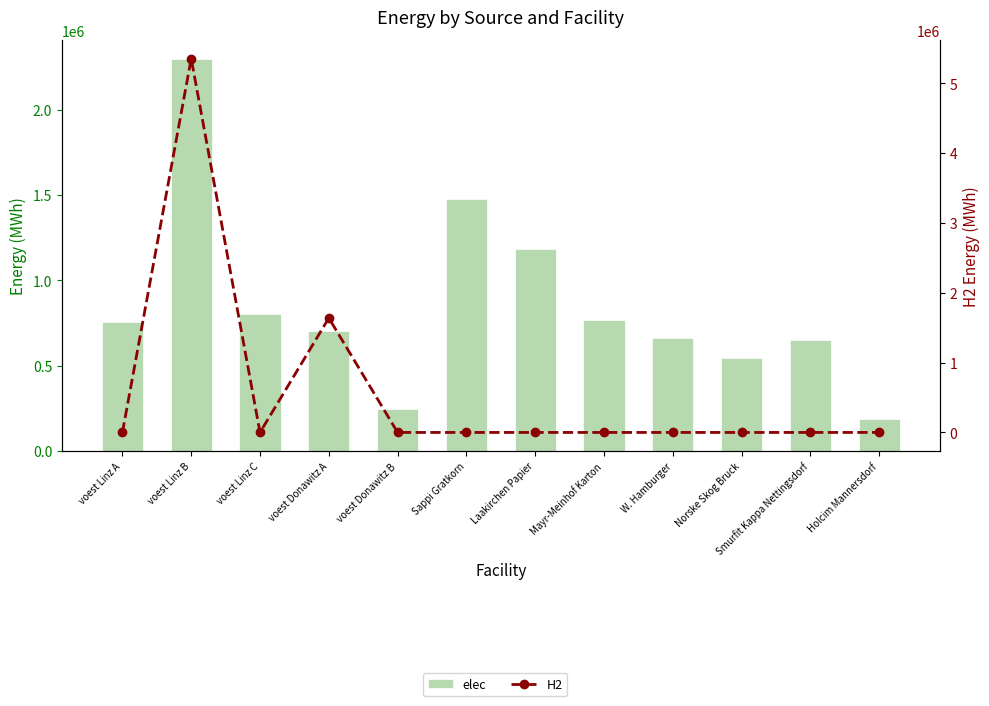

Read the elec value at voest Donawitz B.

246414.8